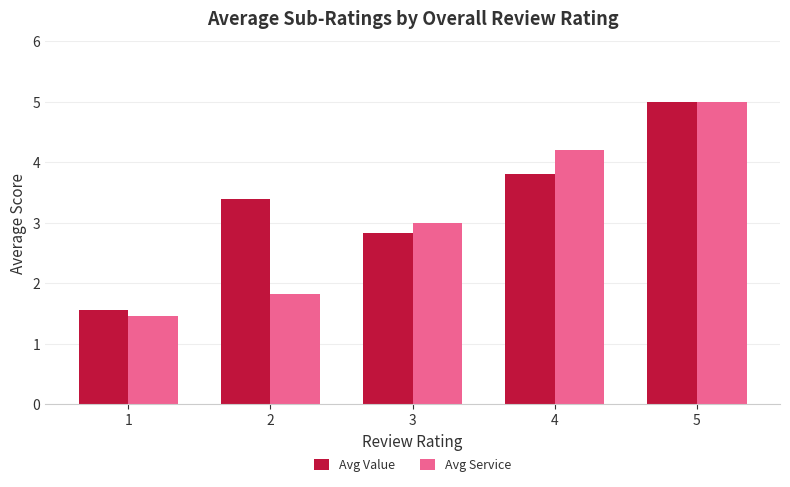

Between 2 and 5, which series saw the biggest shift?

Avg Service